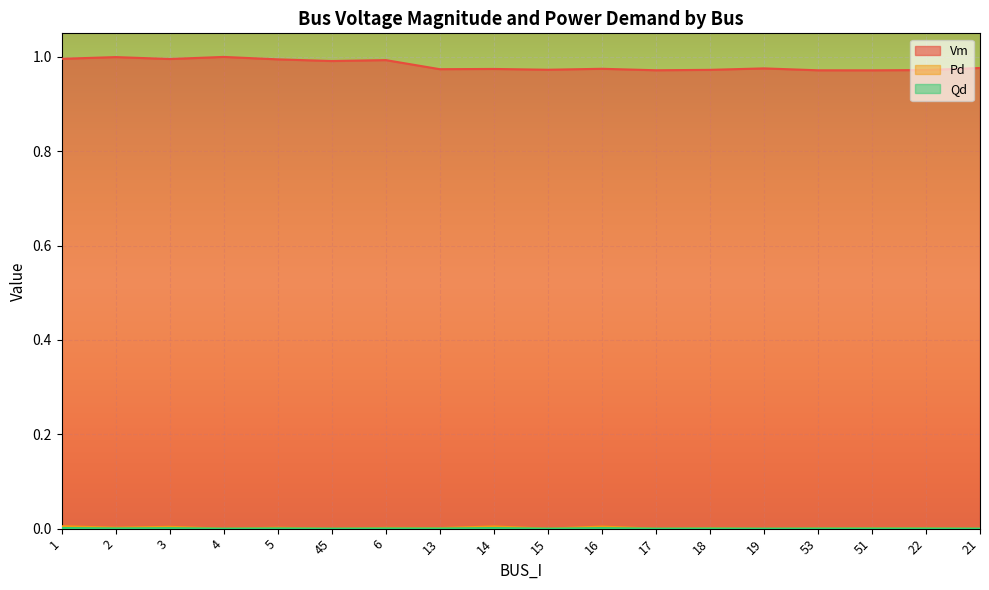

Where is Pd nearest to the value 0?

4